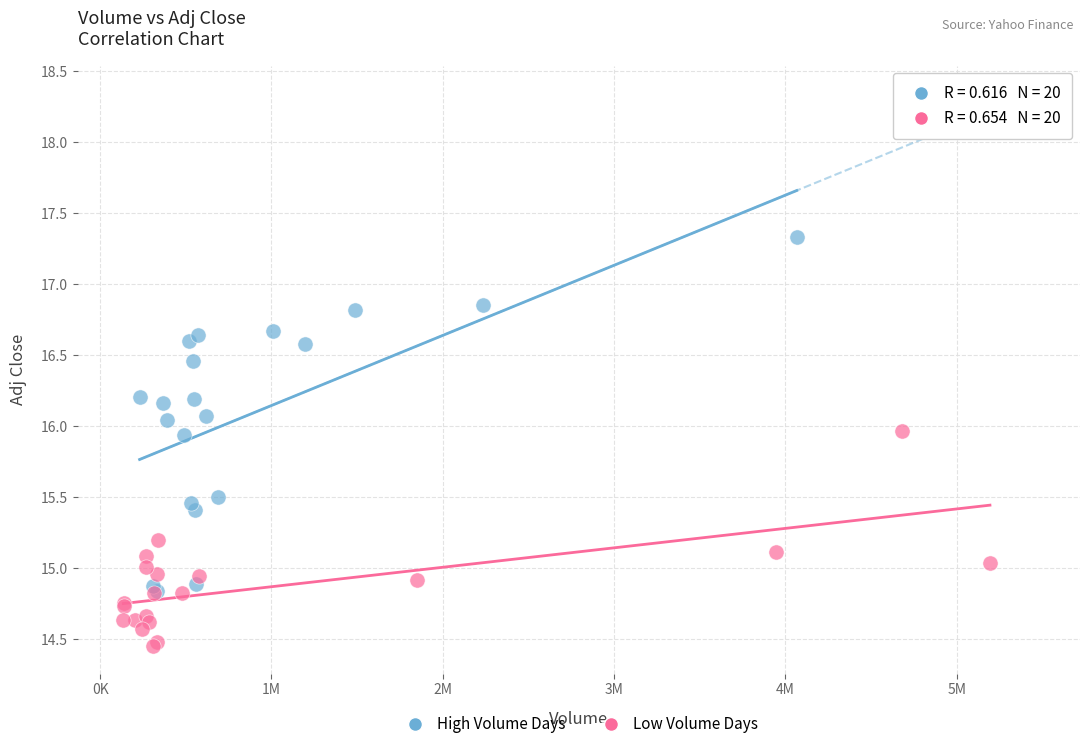

What are all the series names shown in the legend?

High Volume Days, Low Volume Days